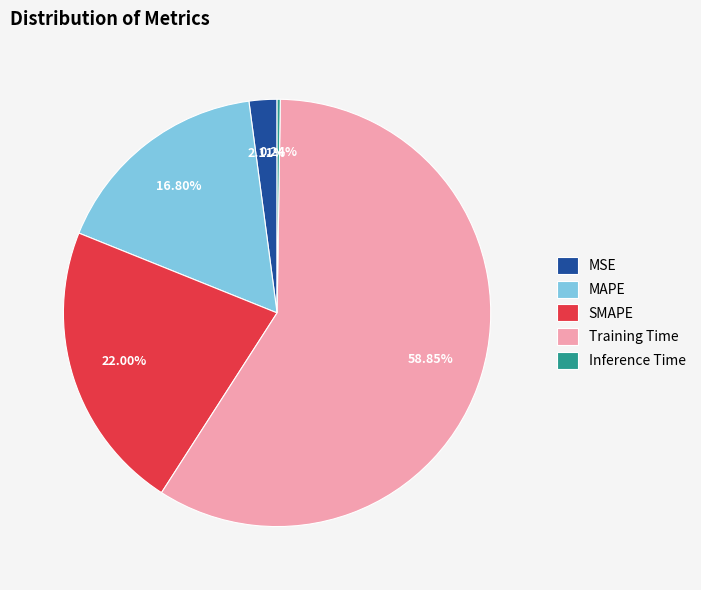

Does MAPE represent more than half of the total?

No